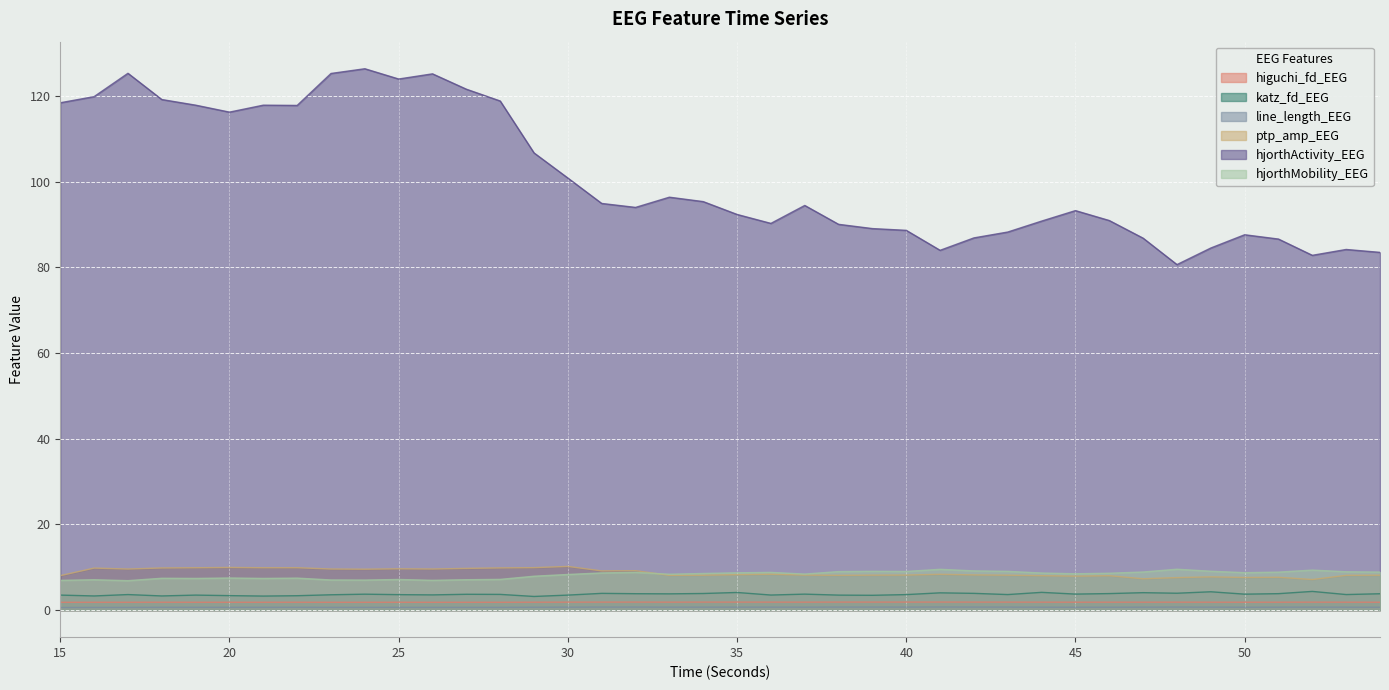

What value does the line_length_EEG series have at 41?

0.7